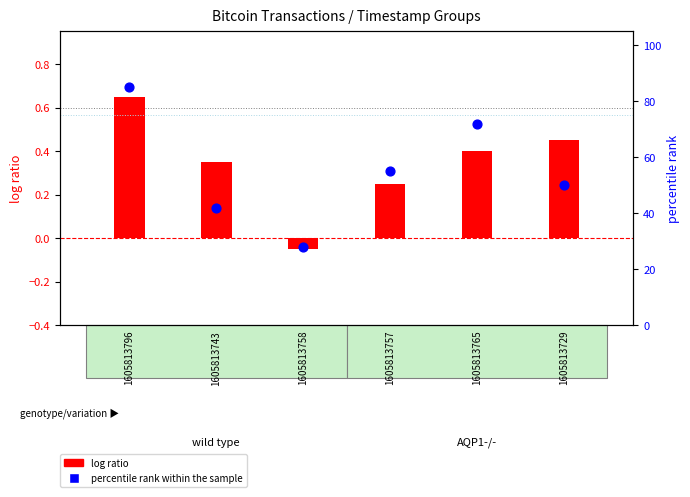

Which series reaches the maximum Y coordinate?

percentile rank within the sample